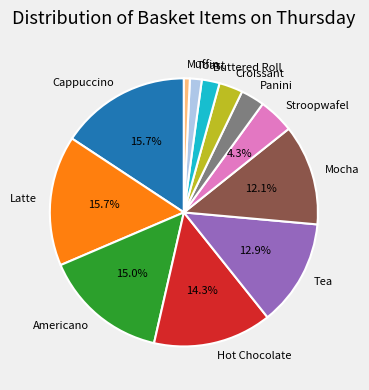

Do Americano and Tea together represent more than half of the pie?

No